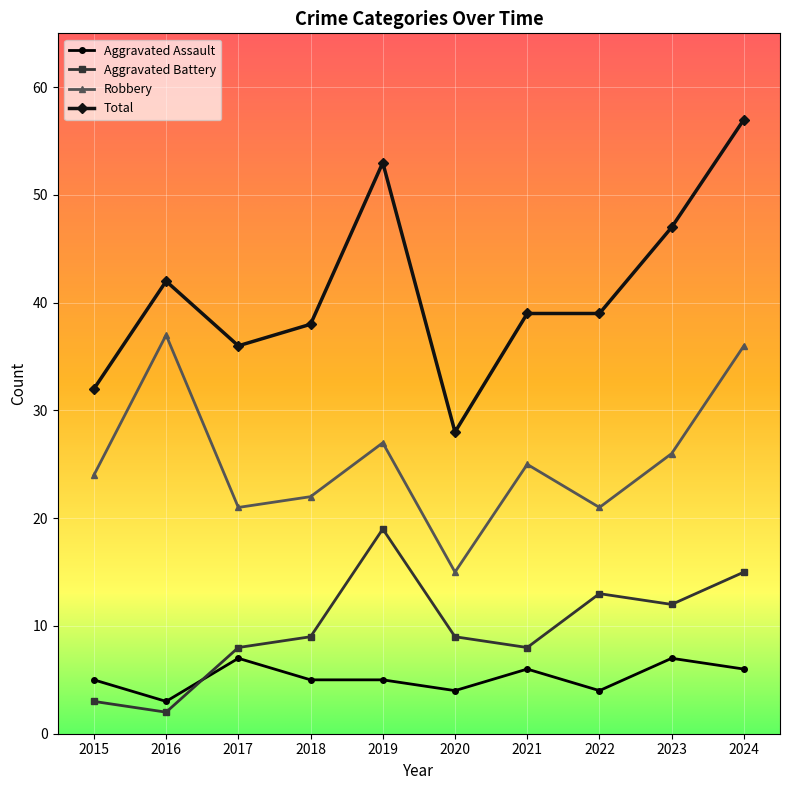

List the series in order of their peak value, lowest first.

Aggravated Assault, Aggravated Battery, Robbery, Total